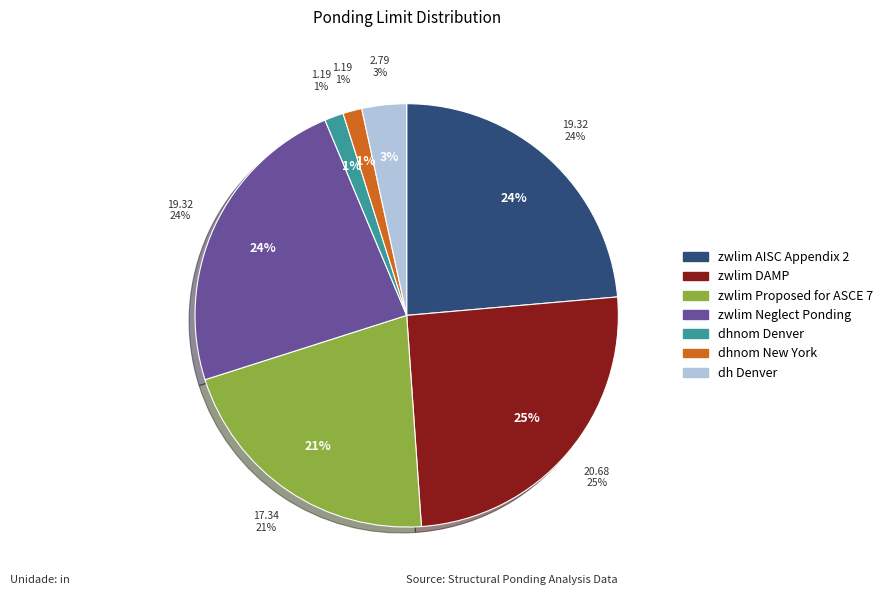

Between zwlim Neglect Ponding and dhnom Denver, which is larger?

zwlim Neglect Ponding